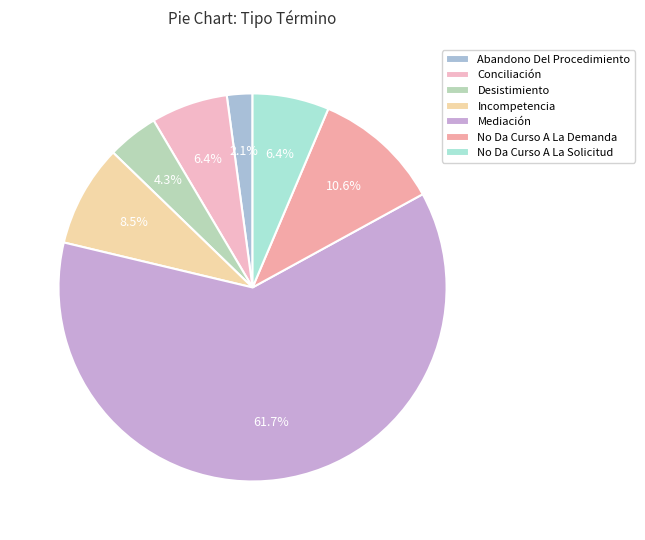

What is the largest slice in the pie chart?

Mediación